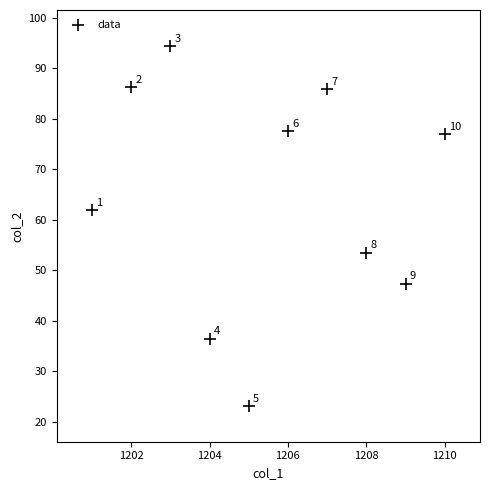

What is the average X value?

1205.5